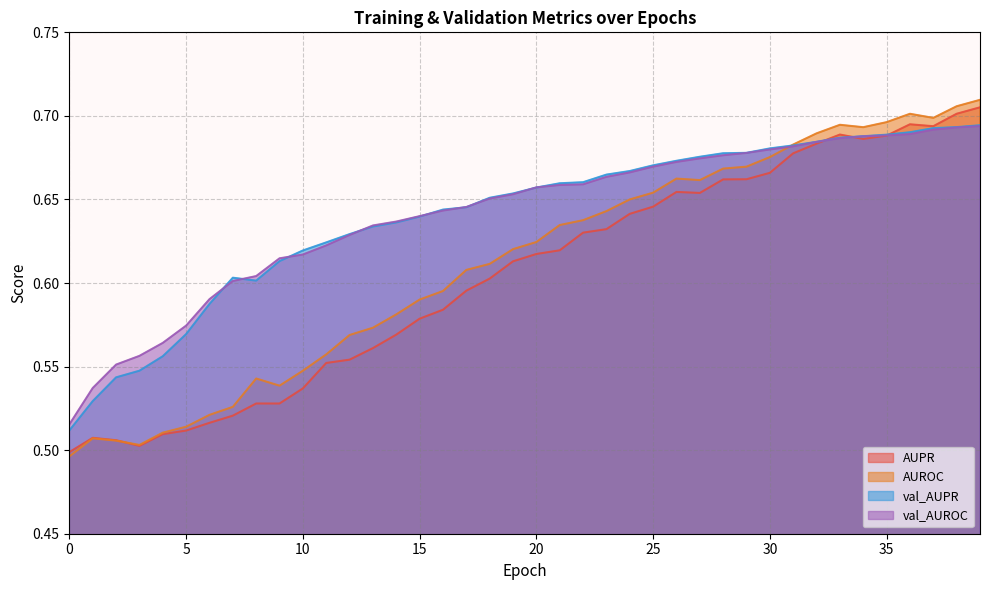

Reading left to right, what are all the values shown in this chart?

AUPR: 0.5	0.5	0.5	0.5	0.5	0.5	0.5	0.5	0.5	0.5	0.5	0.6	0.6	0.6	0.6	0.6	0.6	0.6	0.6	0.6	0.6	0.6	0.6	0.6	0.6	0.6	0.7	0.7	0.7	0.7	0.7	0.7	0.7	0.7	0.7	0.7	0.7	0.7	0.7	0.7
AUROC: 0.5	0.5	0.5	0.5	0.5	0.5	0.5	0.5	0.5	0.5	0.5	0.6	0.6	0.6	0.6	0.6	0.6	0.6	0.6	0.6	0.6	0.6	0.6	0.6	0.7	0.7	0.7	0.7	0.7	0.7	0.7	0.7	0.7	0.7	0.7	0.7	0.7	0.7	0.7	0.7
val_AUPR: 0.5	0.5	0.5	0.5	0.6	0.6	0.6	0.6	0.6	0.6	0.6	0.6	0.6	0.6	0.6	0.6	0.6	0.6	0.7	0.7	0.7	0.7	0.7	0.7	0.7	0.7	0.7	0.7	0.7	0.7	0.7	0.7	0.7	0.7	0.7	0.7	0.7	0.7	0.7	0.7
val_AUROC: 0.5	0.5	0.6	0.6	0.6	0.6	0.6	0.6	0.6	0.6	0.6	0.6	0.6	0.6	0.6	0.6	0.6	0.6	0.7	0.7	0.7	0.7	0.7	0.7	0.7	0.7	0.7	0.7	0.7	0.7	0.7	0.7	0.7	0.7	0.7	0.7	0.7	0.7	0.7	0.7